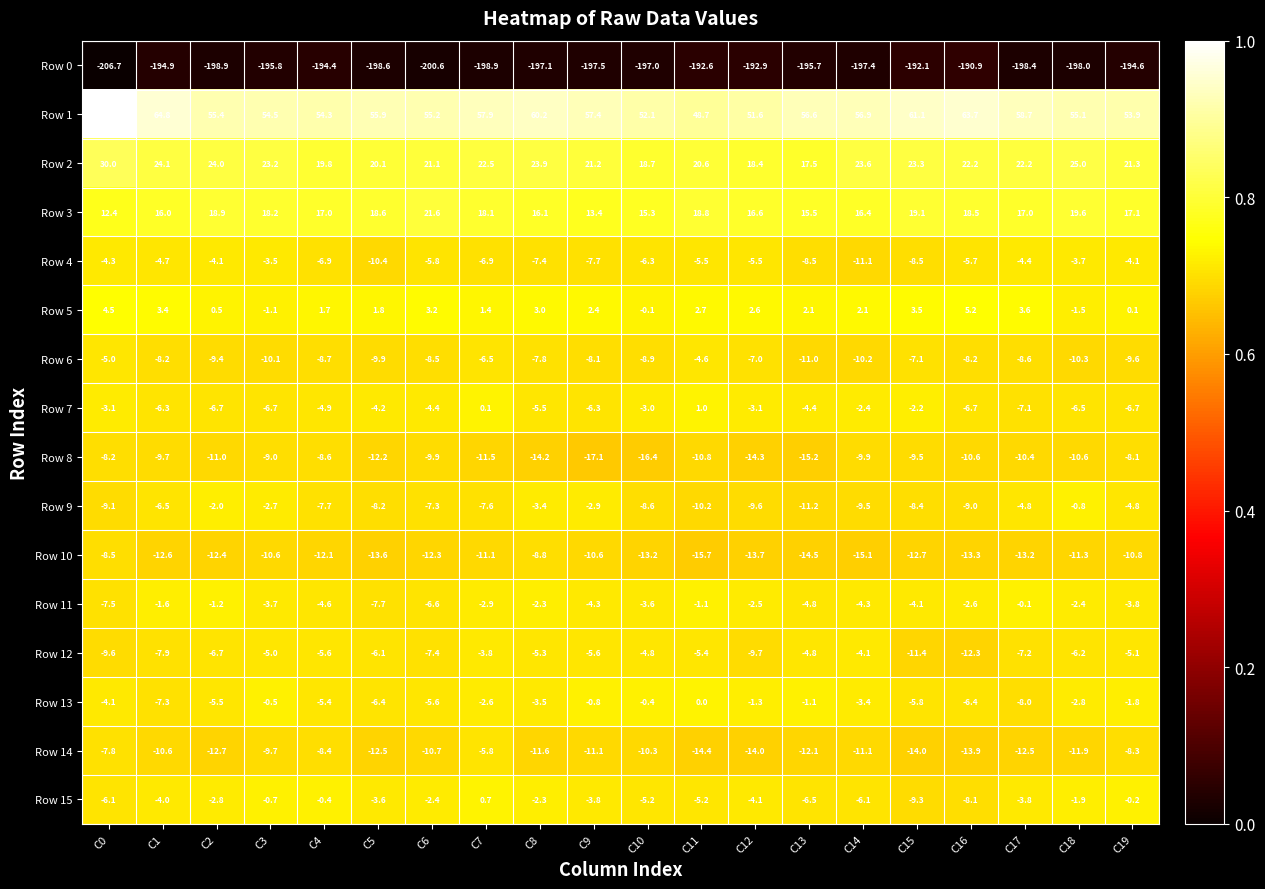

List the series in order of their peak value, lowest first.

Row 0, Row 10, Row 8, Row 14, Row 6, Row 12, Row 4, Row 9, Row 11, Row 13, Row 15, Row 7, Row 5, Row 3, Row 2, Row 1